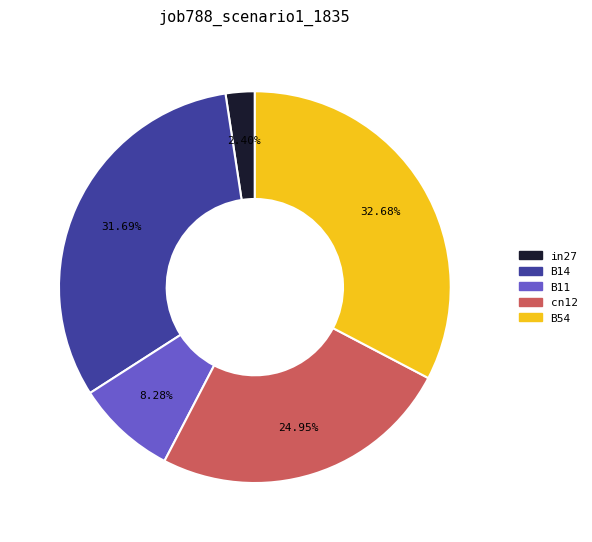

What is the total percentage of B14 and B54?

64.4%